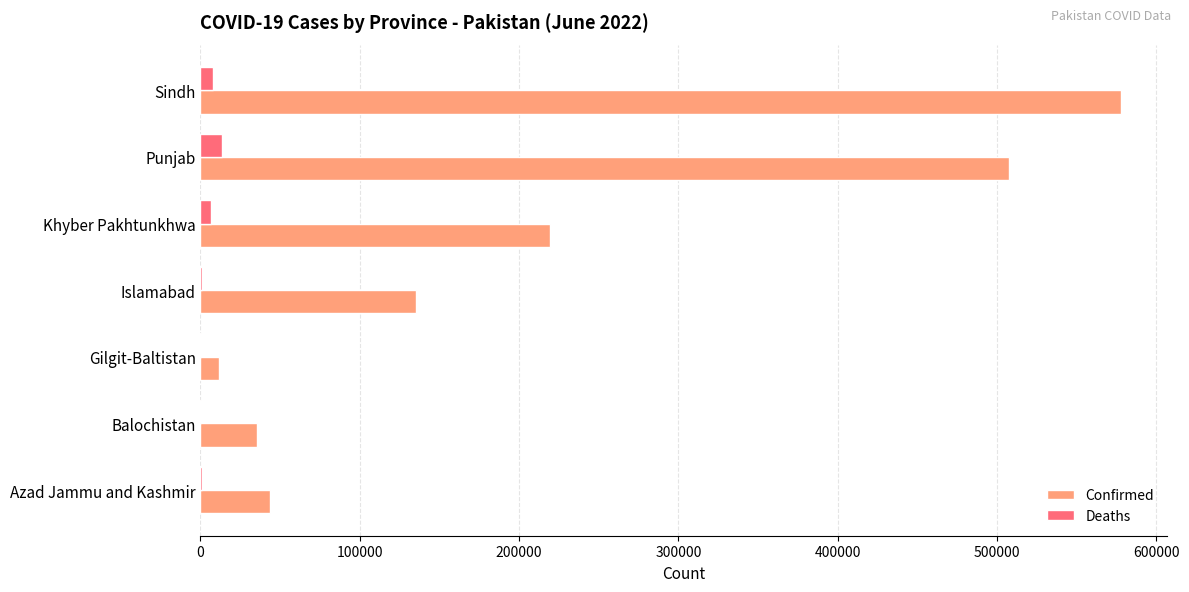

Which series has the widest spread of values?

Confirmed